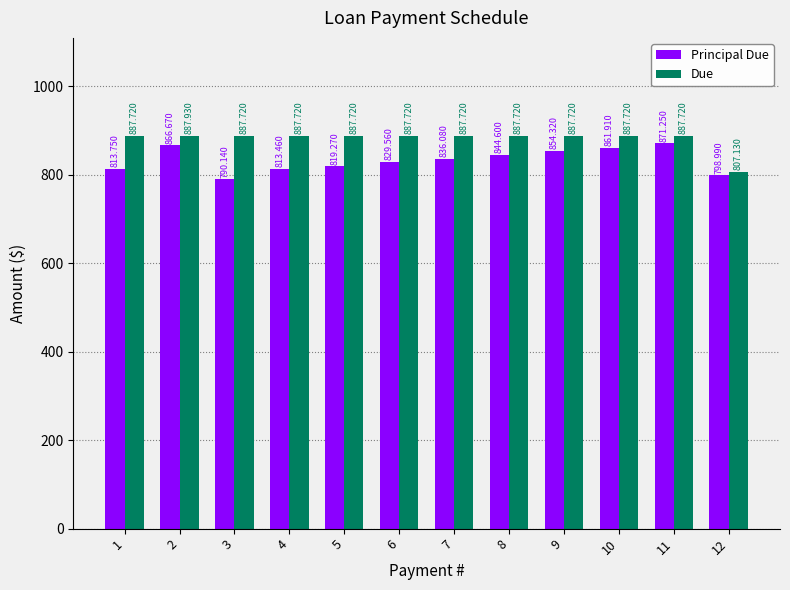

At which category is the sum across all series the highest?

11